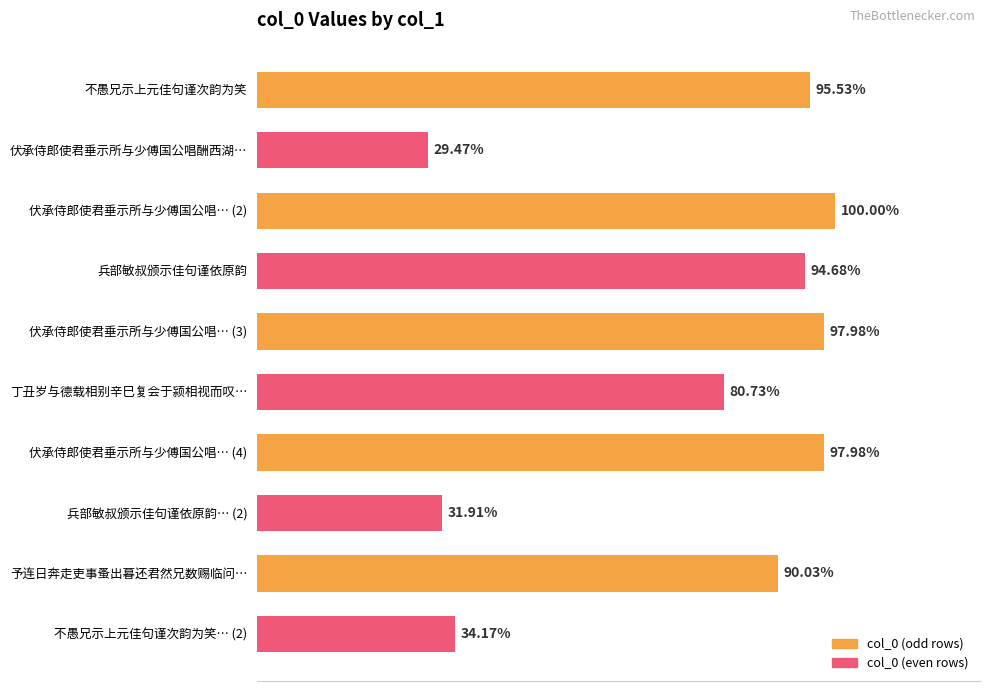

Does the chart contain any negative values?

No